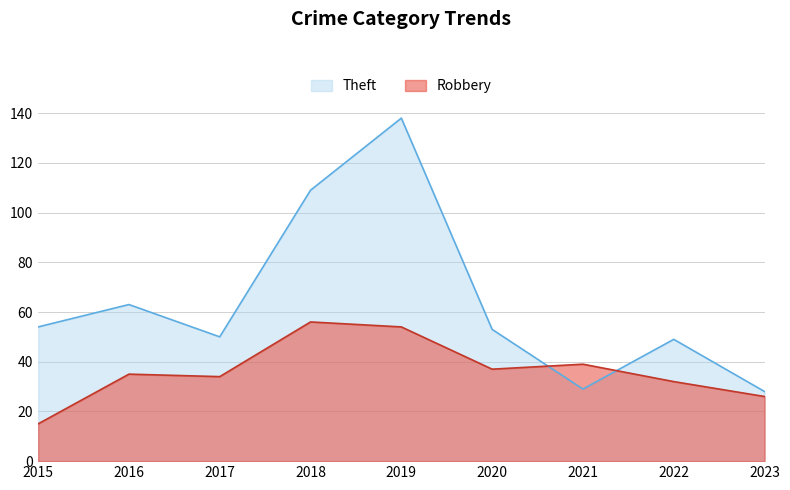

Which series has the widest spread of values?

Theft